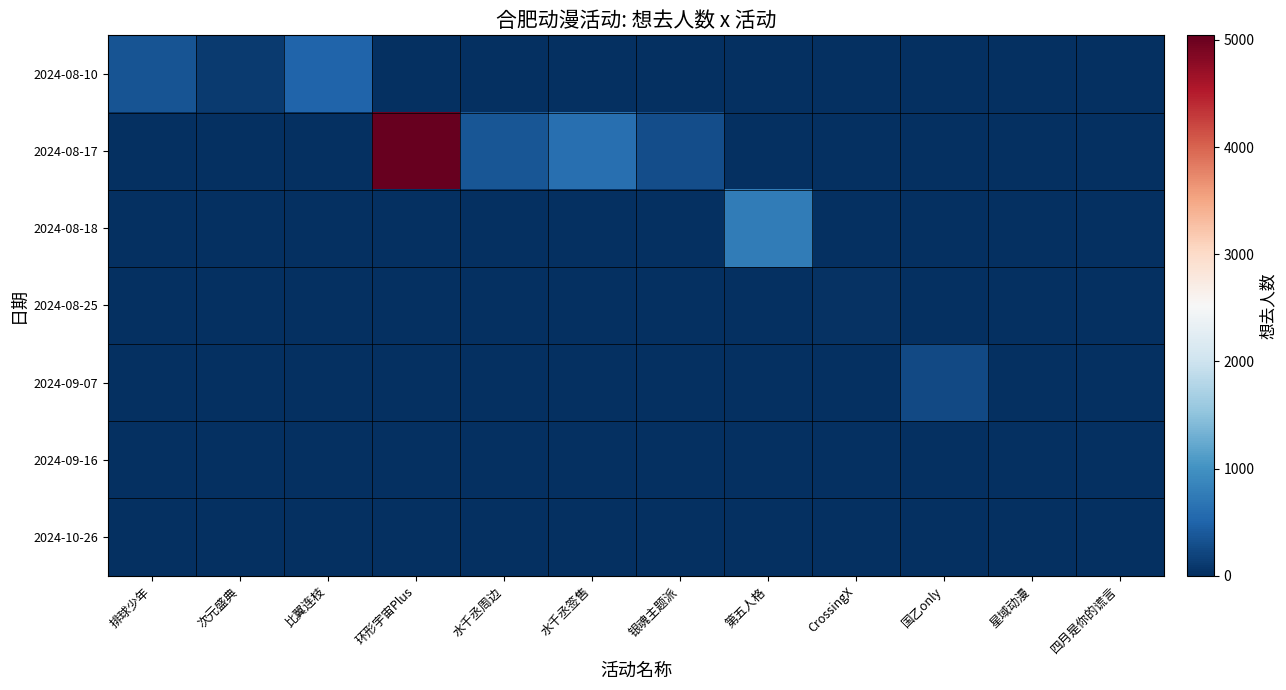

At how many categories does at least one series exceed 550?

3